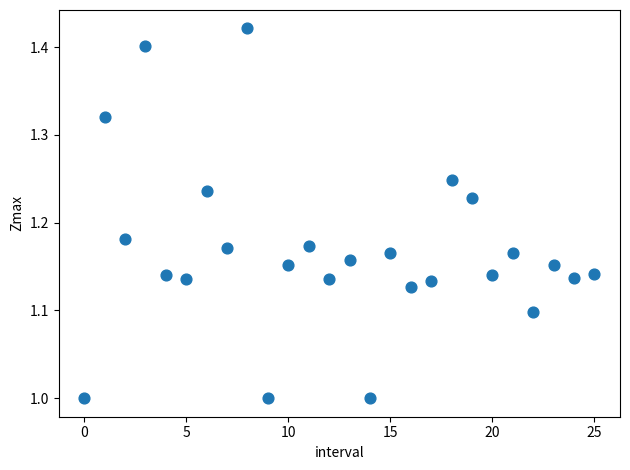

What is the range of Y values (max minus min)?

0.4